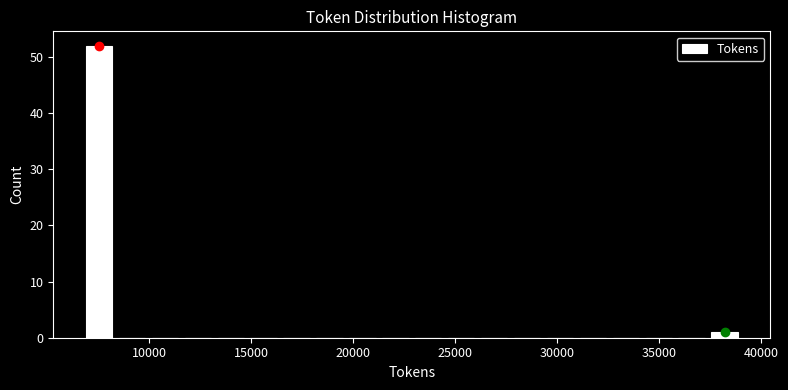

Around what value on the x-axis is the tallest bar? Give the approximate position of its centre, as read against the axis.

7500